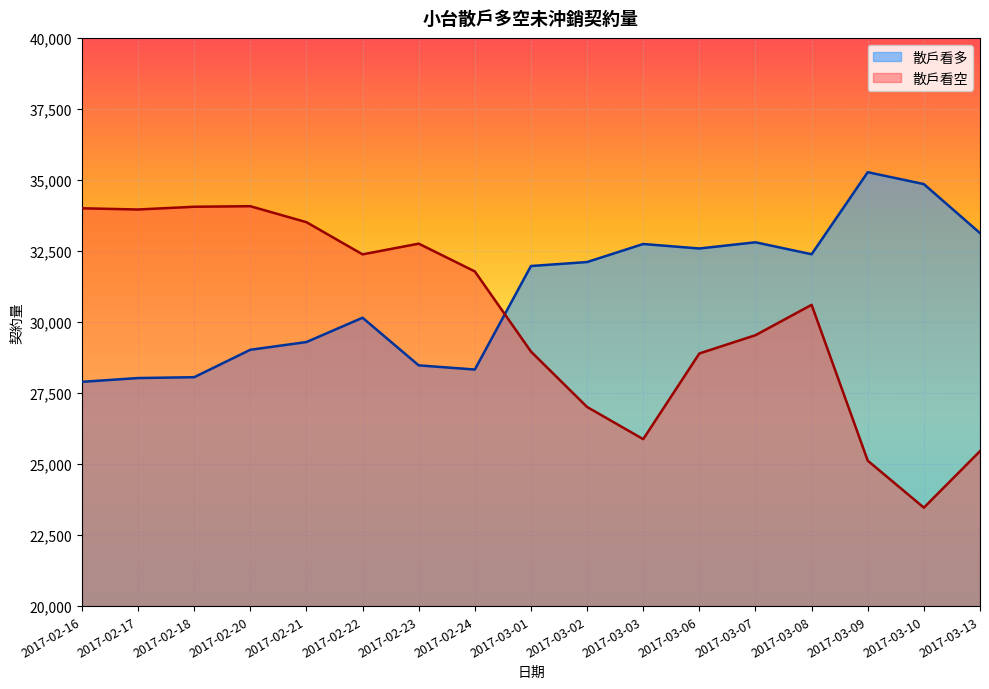

Rank the series by their average value, from lowest to highest.

散戶看空, 散戶看多